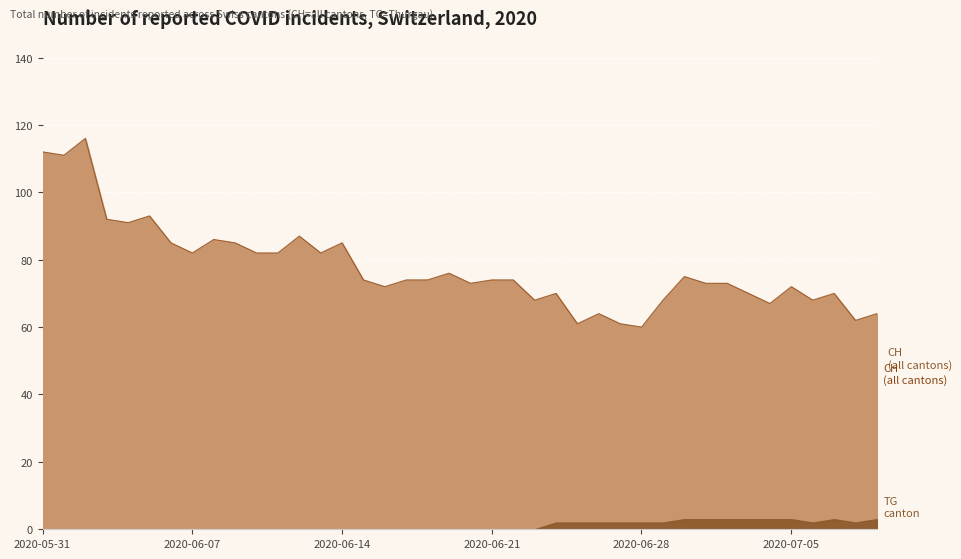

What is the change in value from 2020-06-08 to 2020-07-08?

-24